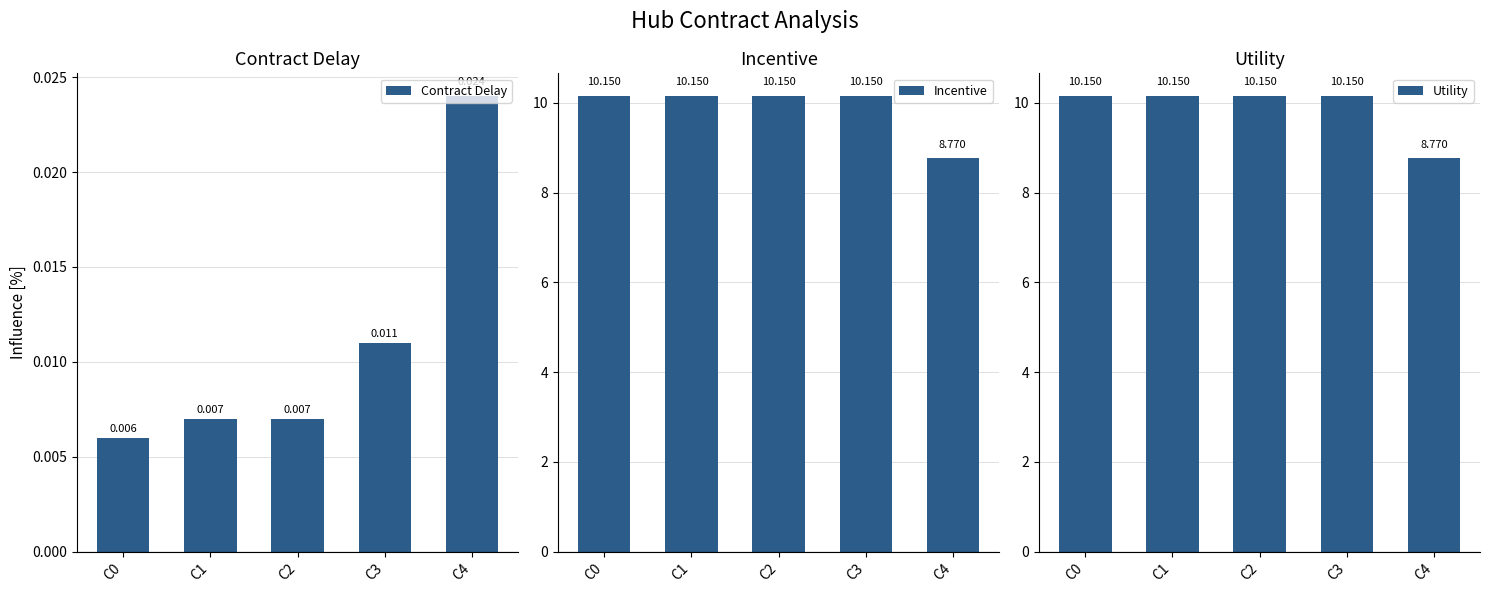

What are all the series names shown in the legend?

Contract Delay, Incentive, Utility